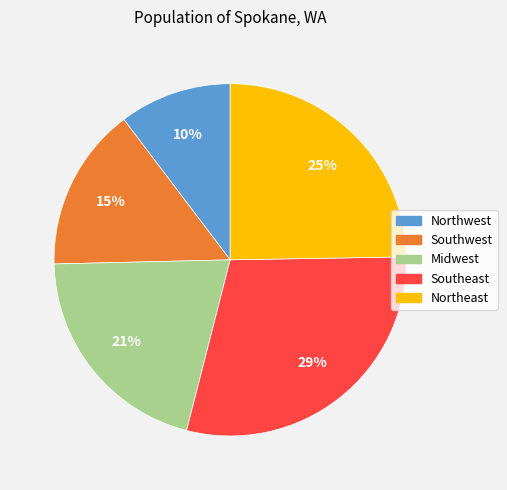

How many slices are in this pie chart?

5